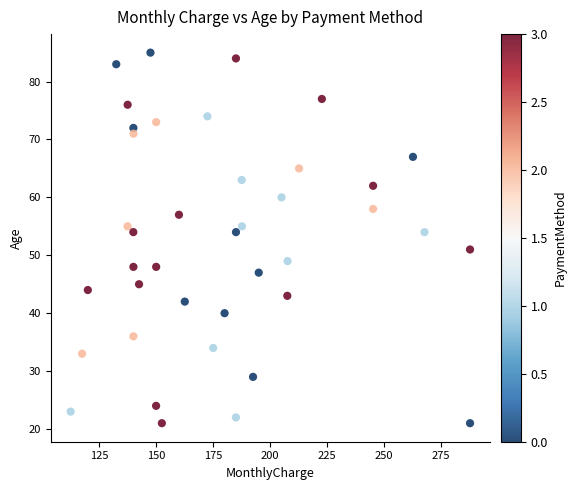

What is the range of Y values (max minus min)?

64